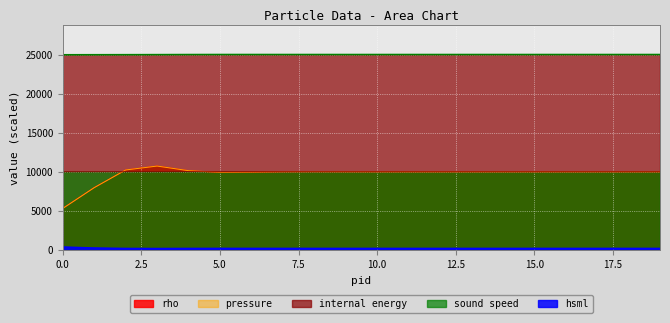

Reading left to right, transcribe all the data shown in this chart.

rho: 0=5316.0	1=7977.0	2=10238.0	3=10738.0	4=10142.0	5=9921.0	6=9949.0	7=9999.0	8=10009.0	9=10003.0	10=9999.0	11=9999.0	12=9999.0	13=10000.0	14=10000.0	15=10000.0	16=10000.0	17=10000.0	18=9999.0	19=10000.0
pressure: 0=5310.0	1=7969.0	2=10229.0	3=10732.0	4=10140.0	5=9922.0	6=9949.0	7=9999.0	8=10009.0	9=10003.0	10=9999.0	11=9999.0	12=9999.0	13=10000.0	14=10000.0	15=10000.0	16=10000.0	17=10000.0	18=9999.0	19=10000.0
internal energy: 0=24969.0	1=24974.0	2=24979.0	3=24986.0	4=24996.0	5=25001.0	6=25001.0	7=25000.0	8=25000.0	9=24999.0	10=25000.0	11=25000.0	12=25000.0	13=25000.0	14=25000.0	15=25000.0	16=25000.0	17=25000.0	18=25000.0	19=25000.0
sound speed: 0=9994.0	1=9995.0	2=9996.0	3=9997.0	4=9999.0	5=10000.0	6=10000.0	7=10000.0	8=10000.0	9=10000.0	10=10000.0	11=10000.0	12=10000.0	13=10000.0	14=10000.0	15=10000.0	16=10000.0	17=10000.0	18=10000.0	19=10000.0
hsml: 0=380.0	1=253.0	2=197.0	3=188.0	4=199.0	5=204.0	6=203.0	7=202.0	8=202.0	9=202.0	10=202.0	11=202.0	12=202.0	13=202.0	14=202.0	15=202.0	16=202.0	17=202.0	18=202.0	19=202.0